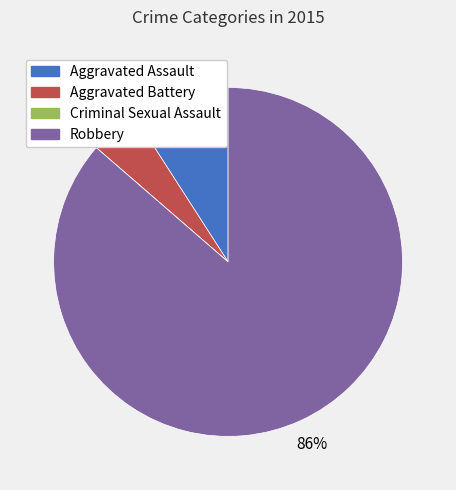

To the nearest percent, what is the difference between the largest and smallest slice percentages?

86%